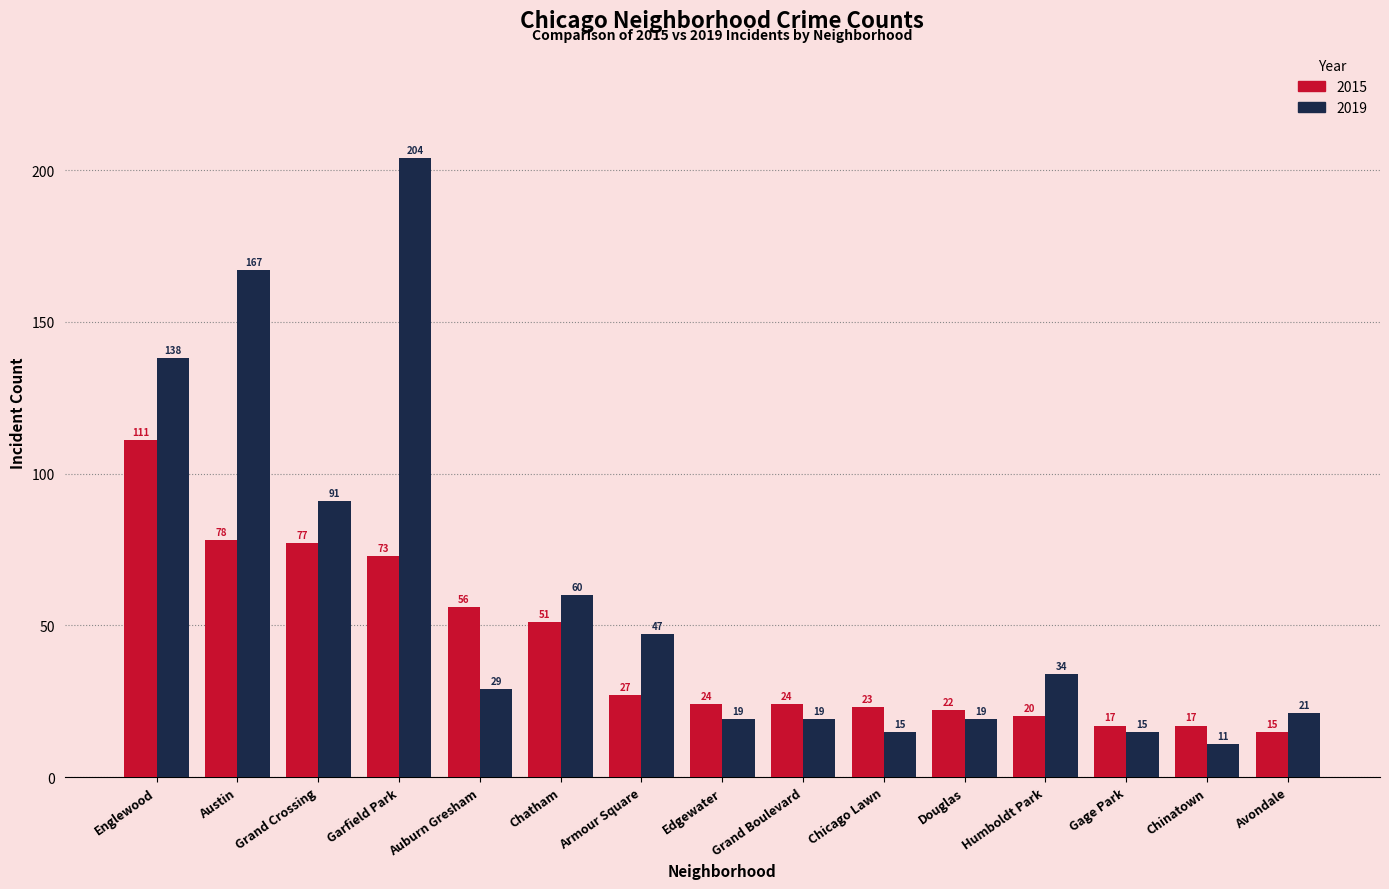

Rank the series by their average value, from lowest to highest.

2015, 2019